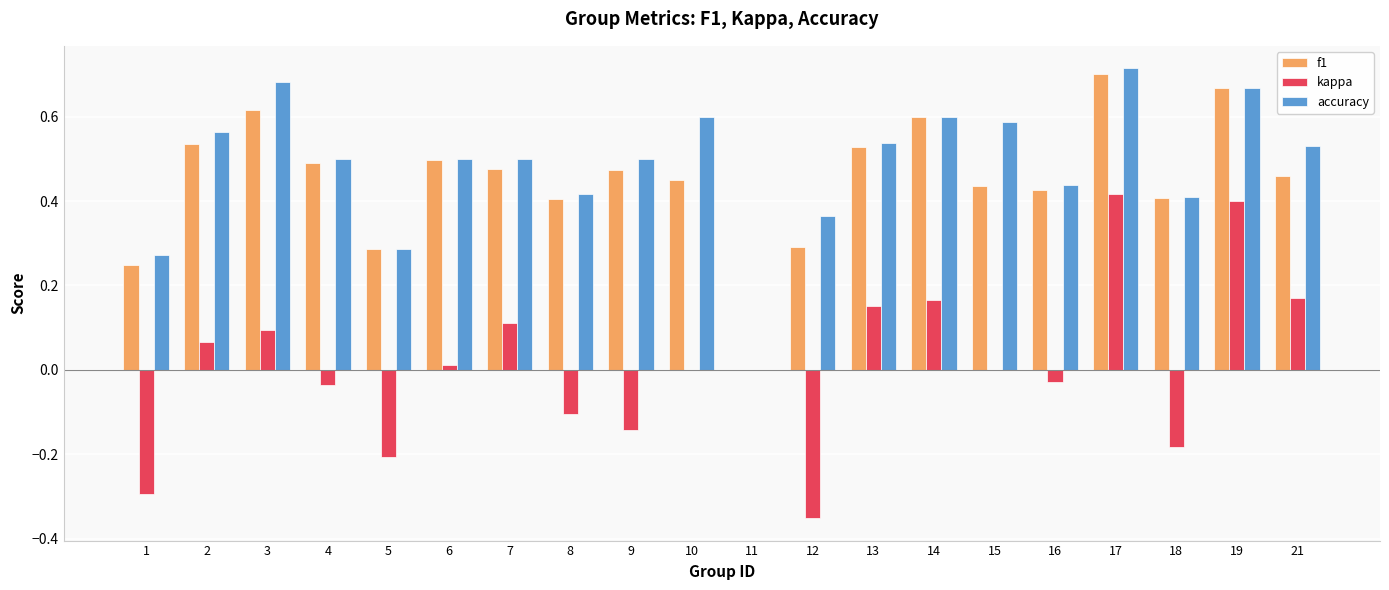

Which series has the widest spread of values?

kappa